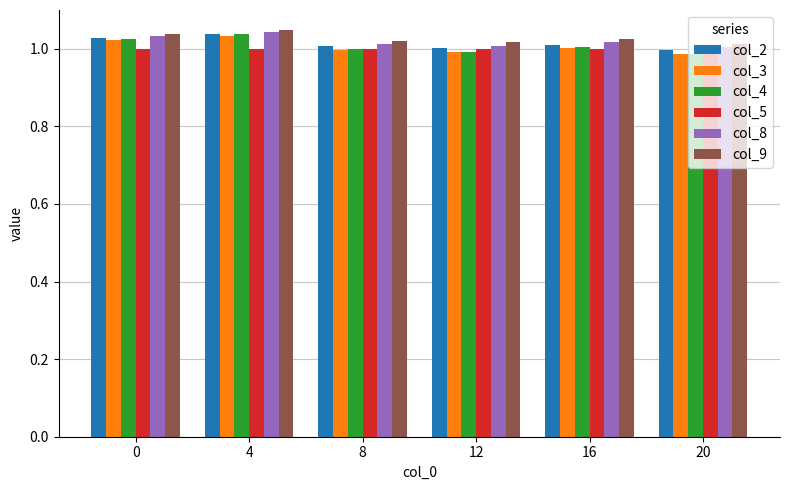

What are all the series names shown in the legend?

col_2, col_3, col_4, col_5, col_8, col_9